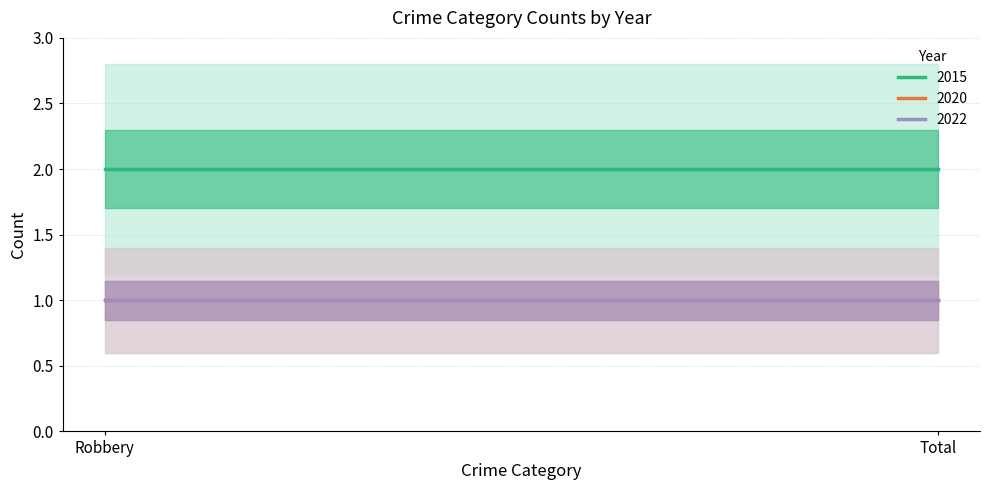

How many lines are shown in the chart?

3